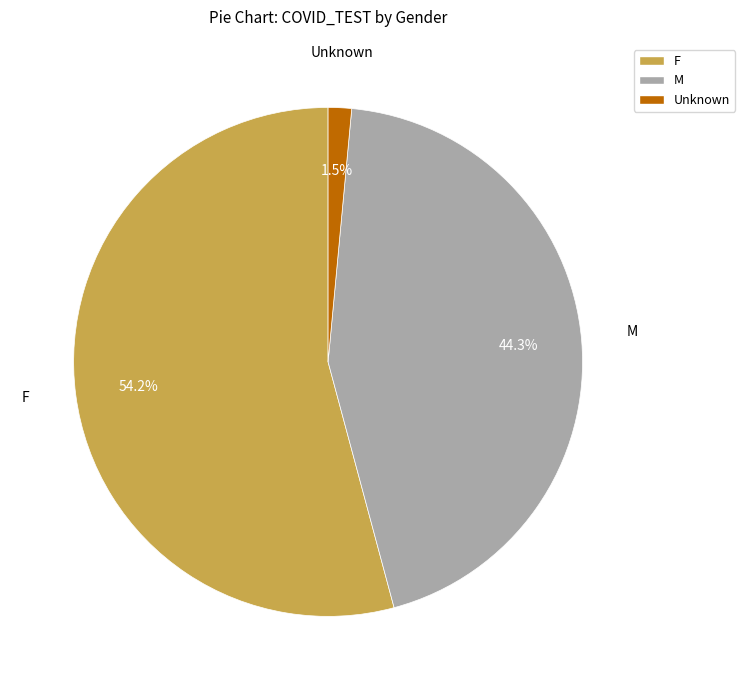

Which slice is the largest?

F